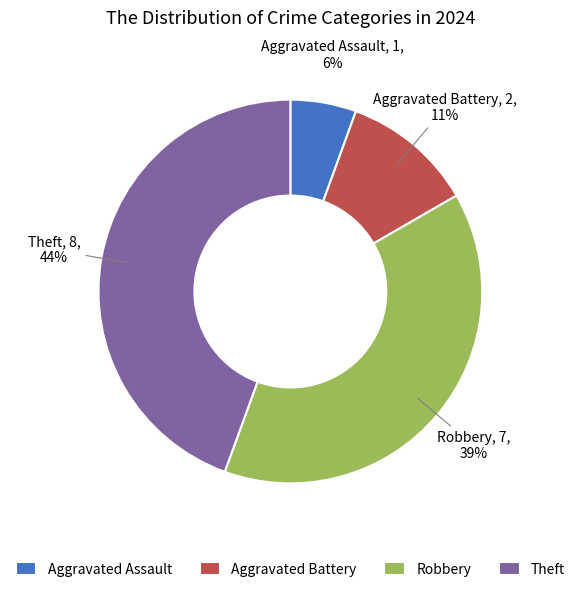

True or false: Aggravated Battery accounts for 3% of the total.

False